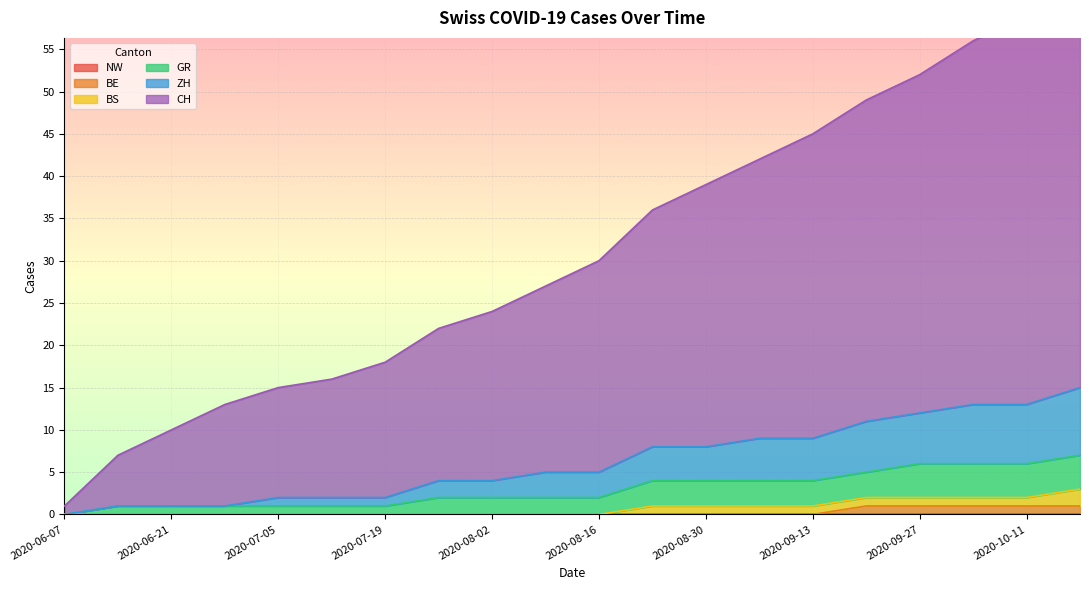

What is the sum of all CH values?

625